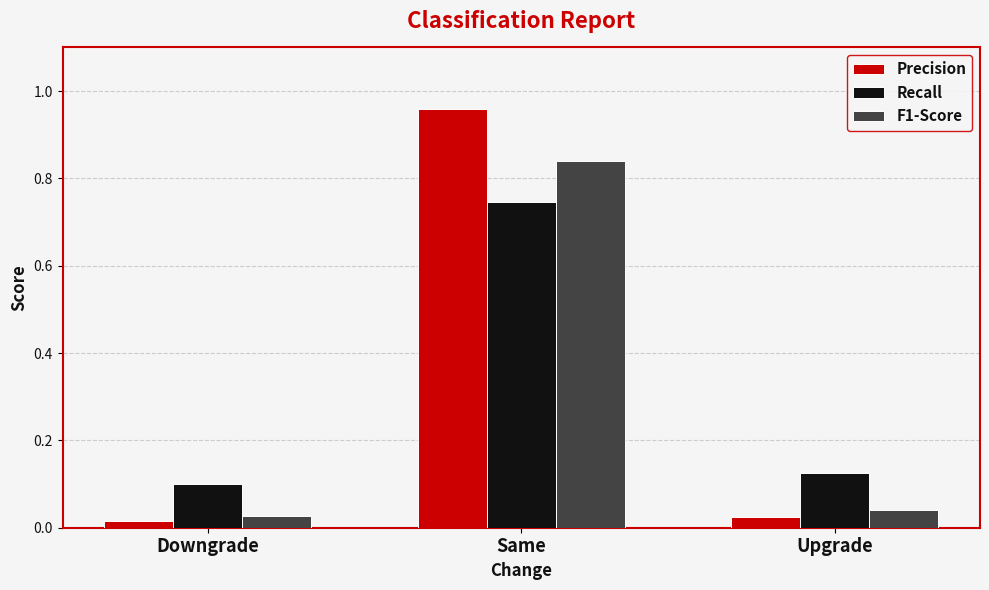

True or false: F1-Score has a value of 1.3 at Same.

False